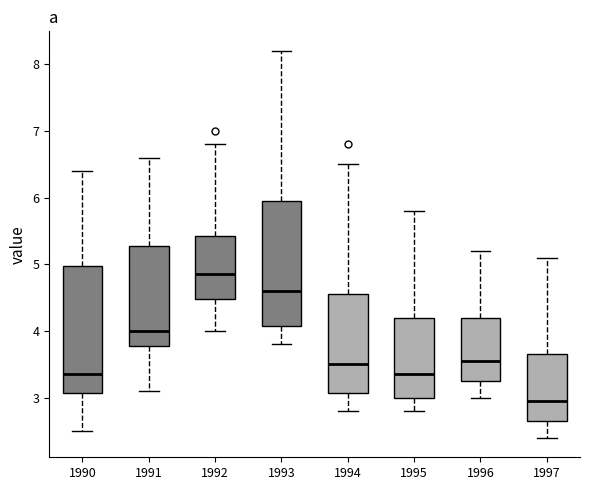

Which box has the highest median line?

1992